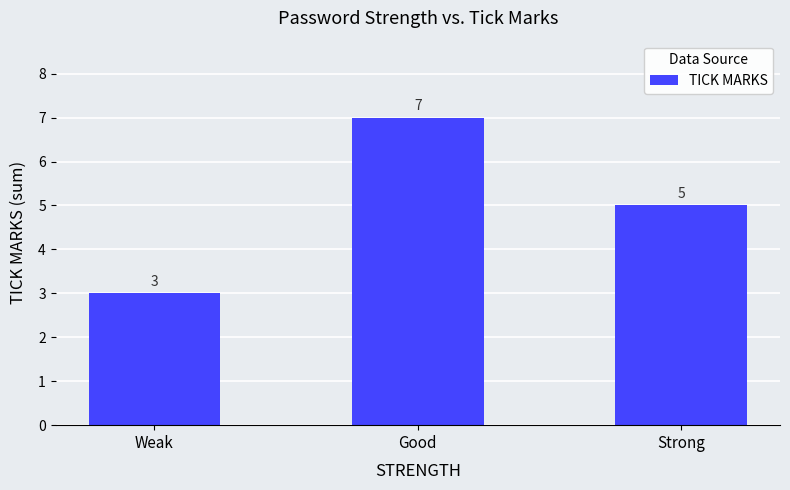

What is the value of the 2nd bar from the left?

7